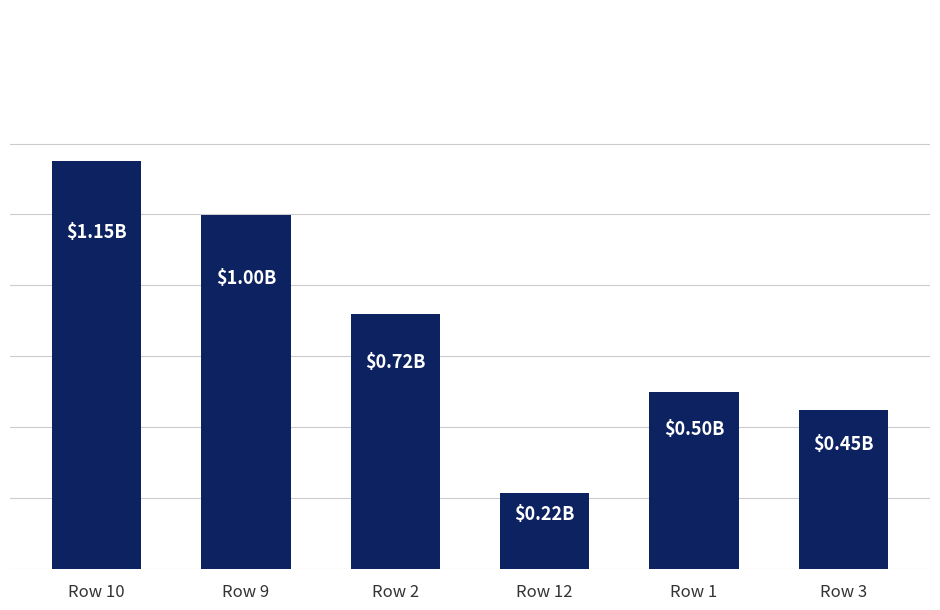

At which label is the value closest to 682764494?

Row 2